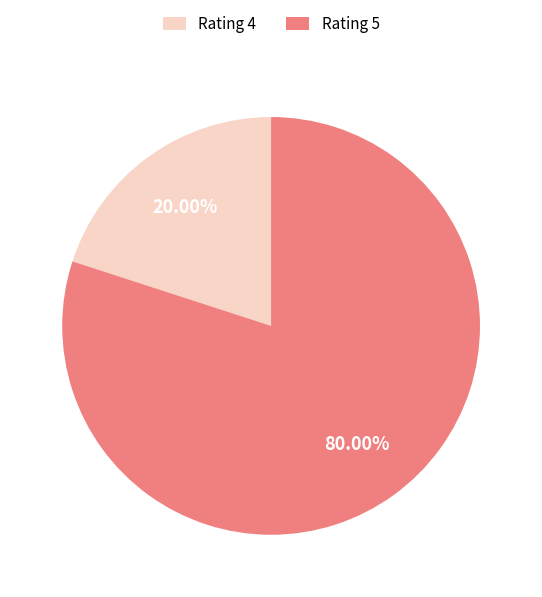

Do Rating 4 and Rating 5 together represent more than half of the pie?

Yes